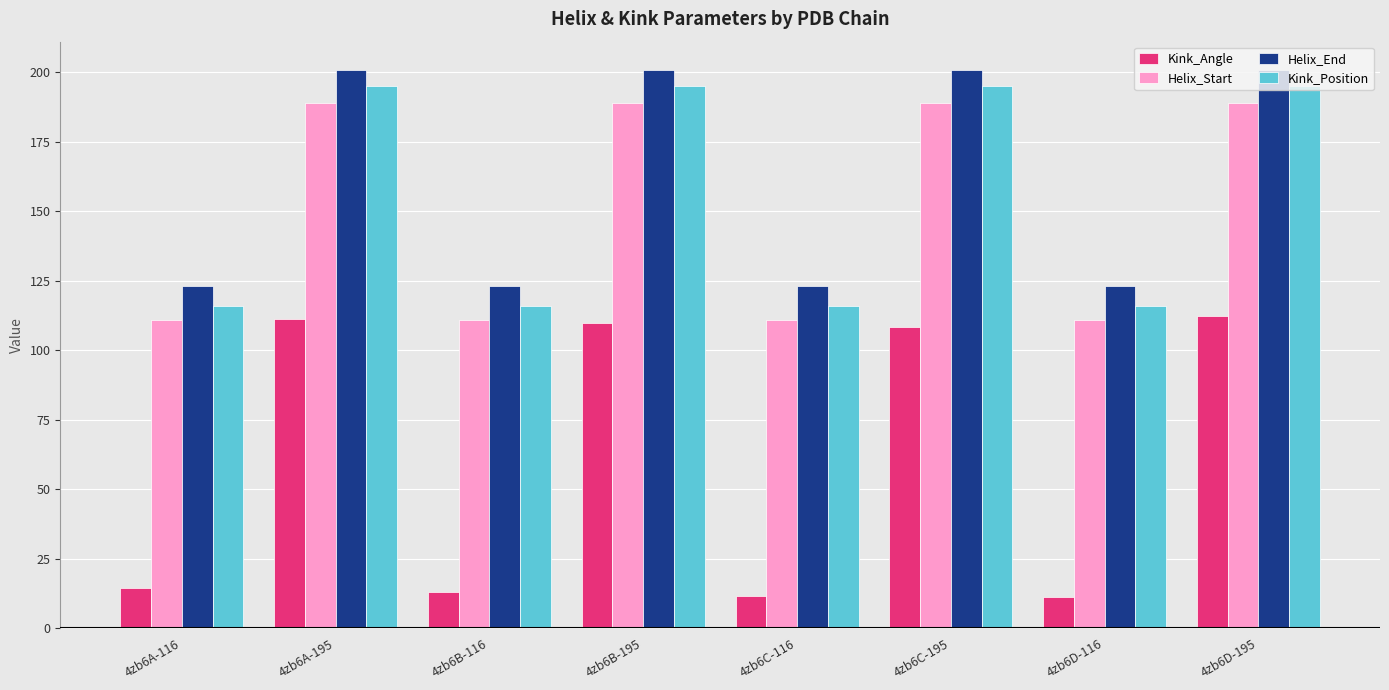

What is the smallest value displayed?

11.2